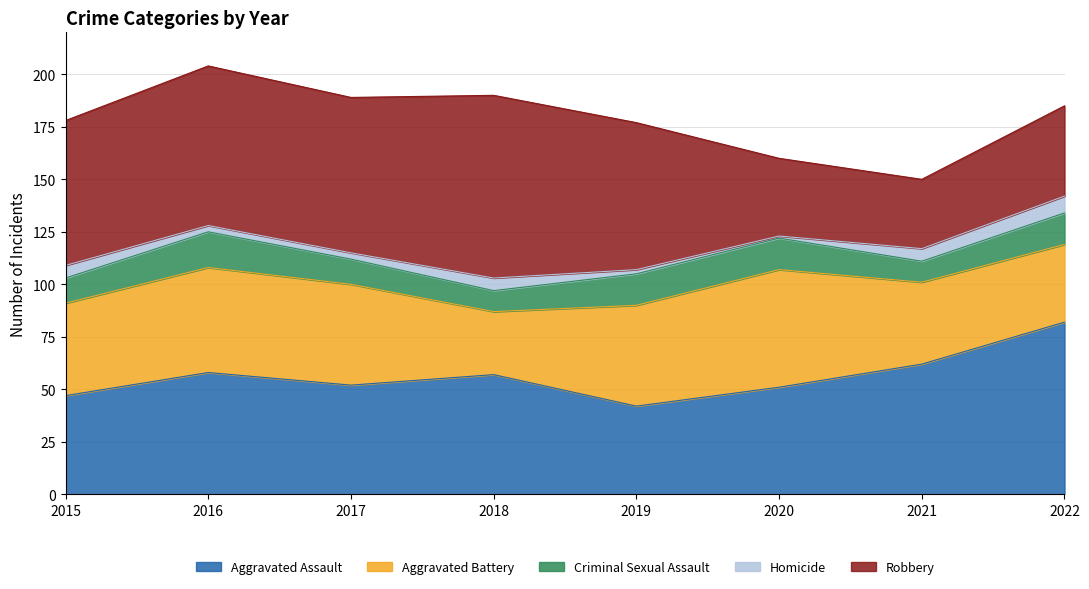

At which category does Robbery reach its first local valley?

2017